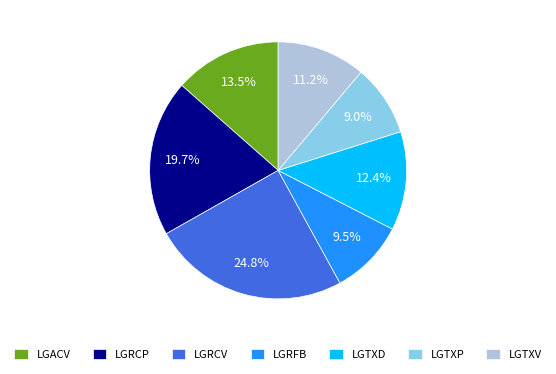

Is the sum of LGRCP and LGTXD greater than half?

No